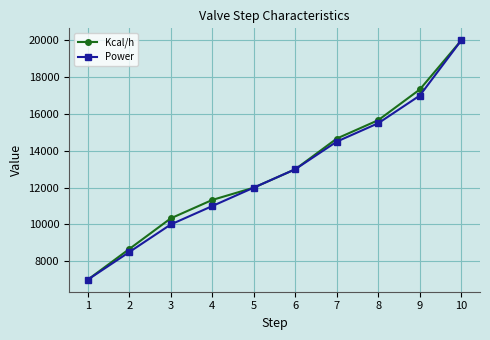

List the labels in order of Power value, smallest first.

1, 2, 3, 4, 5, 6, 7, 8, 9, 10